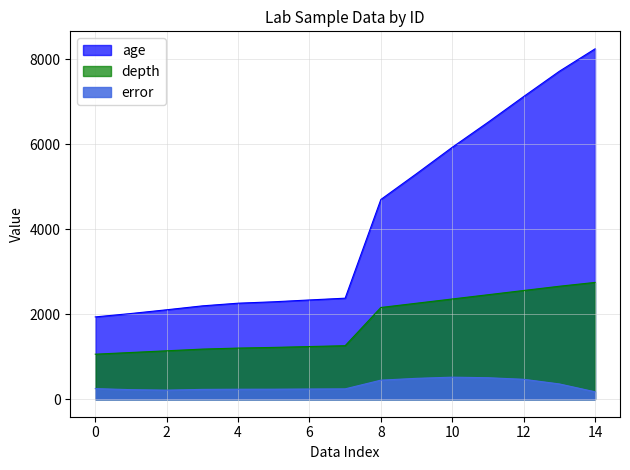

Which series has the largest total across all categories?

age